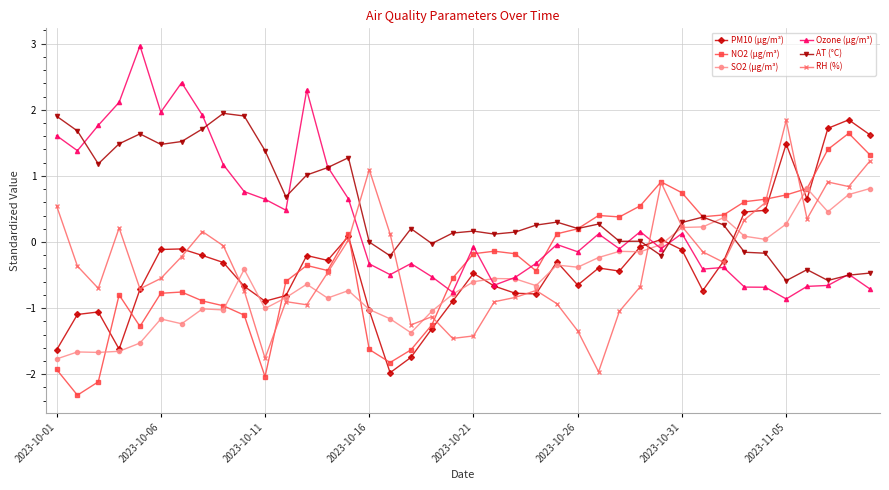

What is the value of the RH (%) point at the 3rd from the left?

-0.7